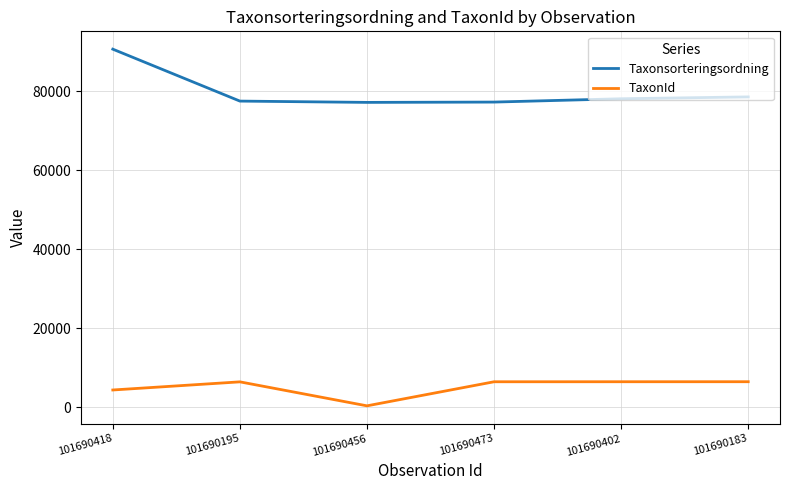

At which label is Taxonsorteringsordning closest to 83915?

101690183